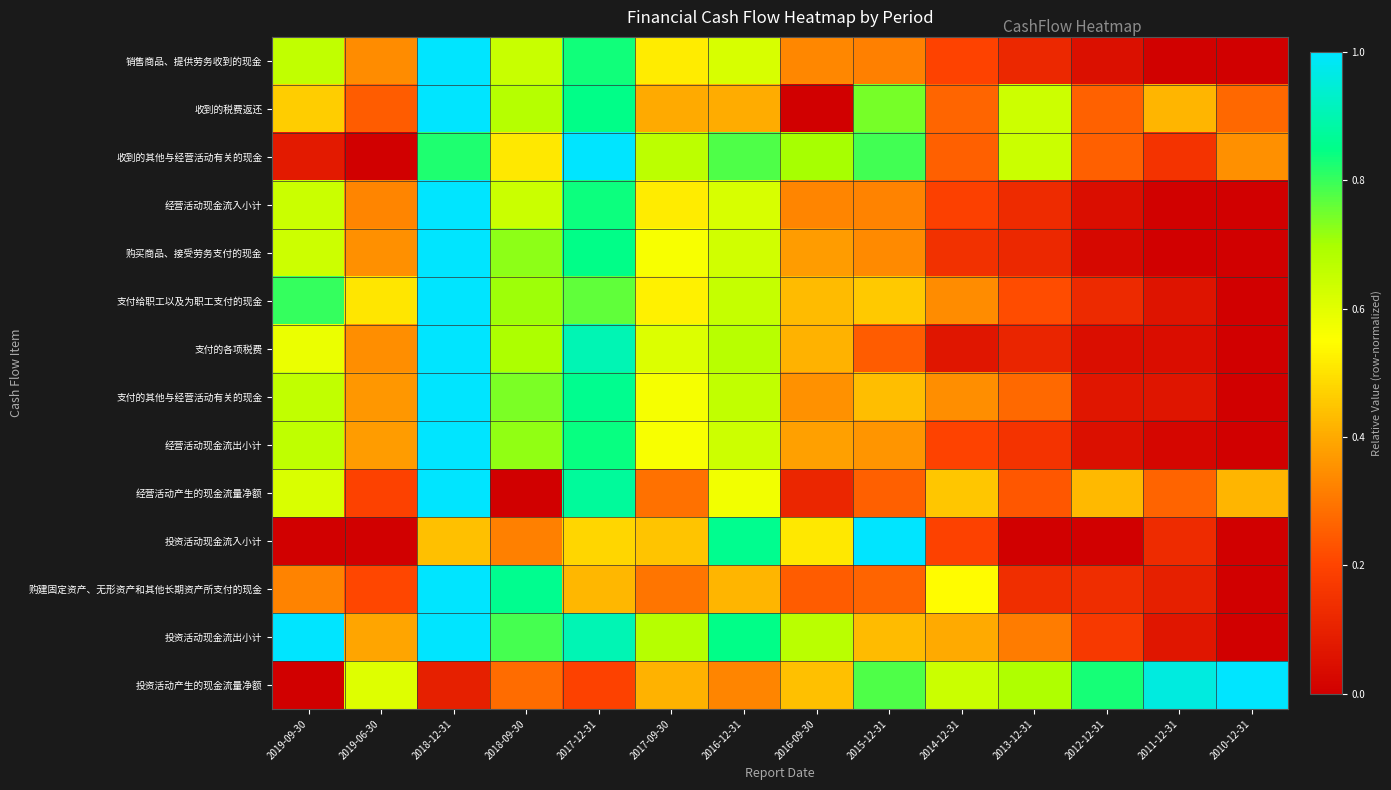

How many data points does each series have?

14